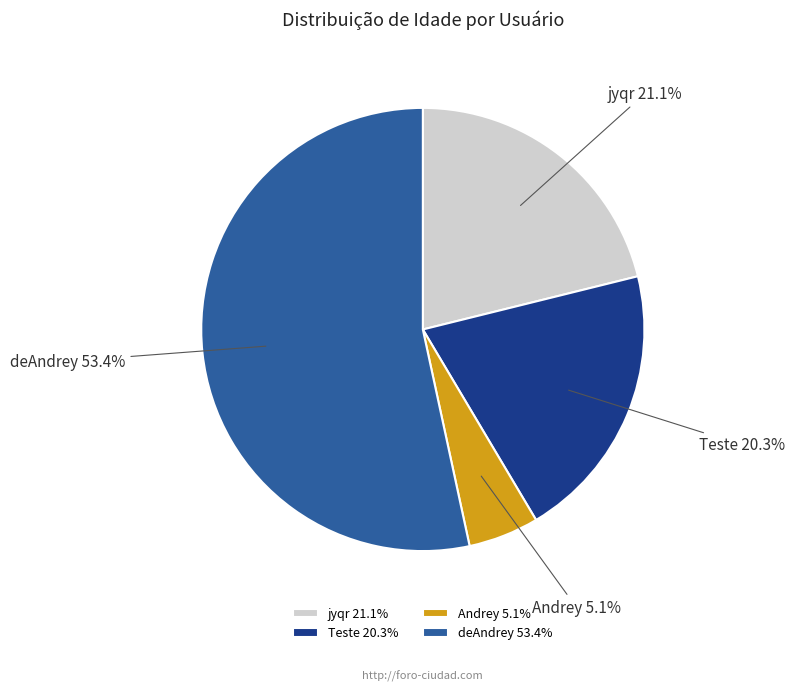

Count the number of slices in the pie.

4